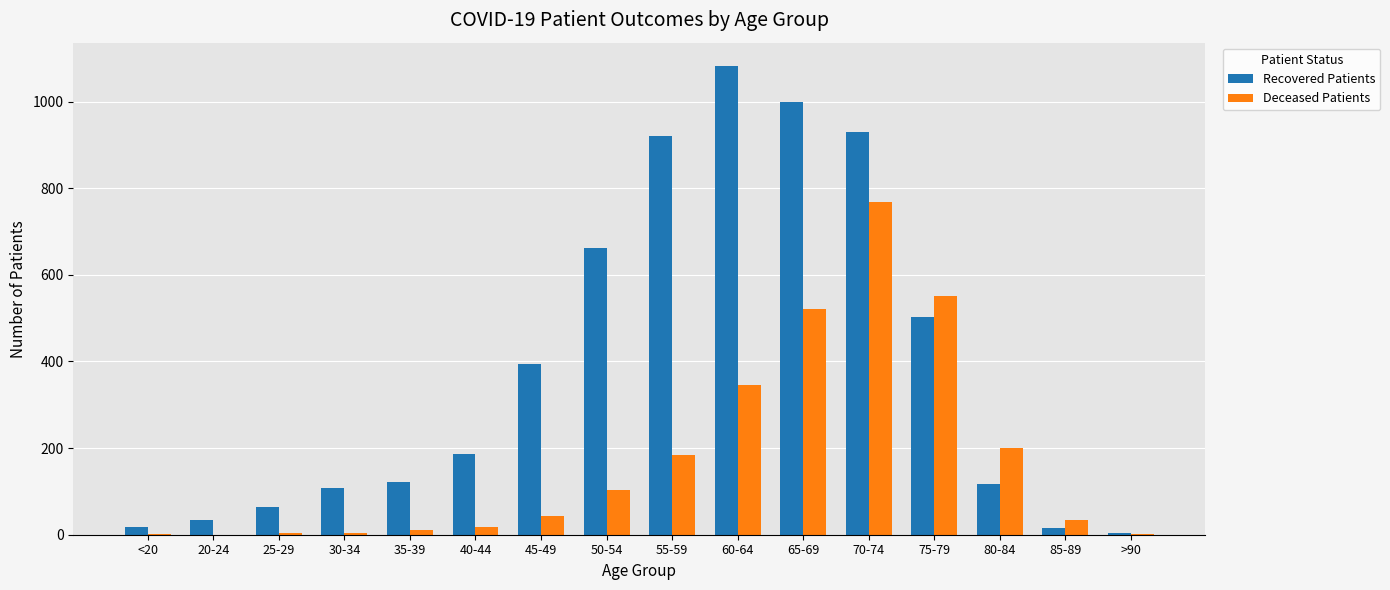

The value of Recovered Patients at 75-79 is 503. True or false?

True